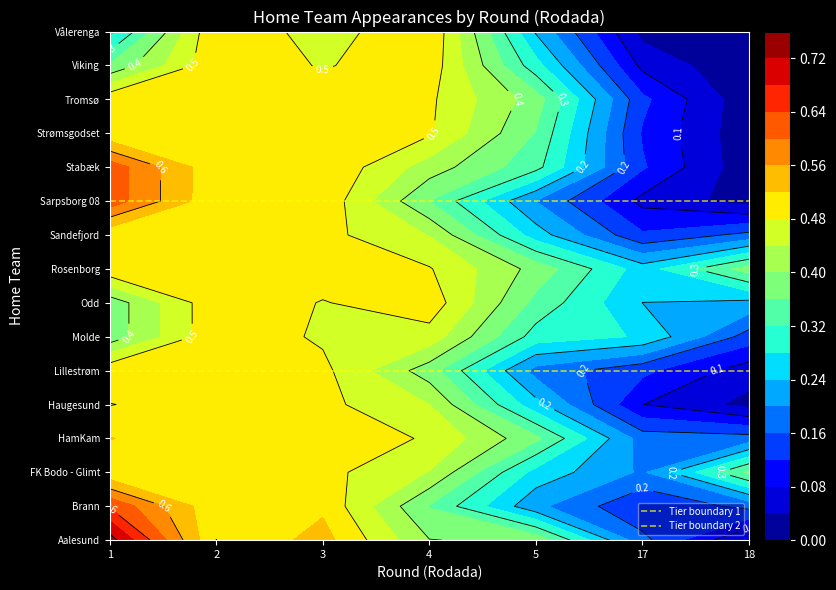

What is the maximum value for Tier boundary 2?

10